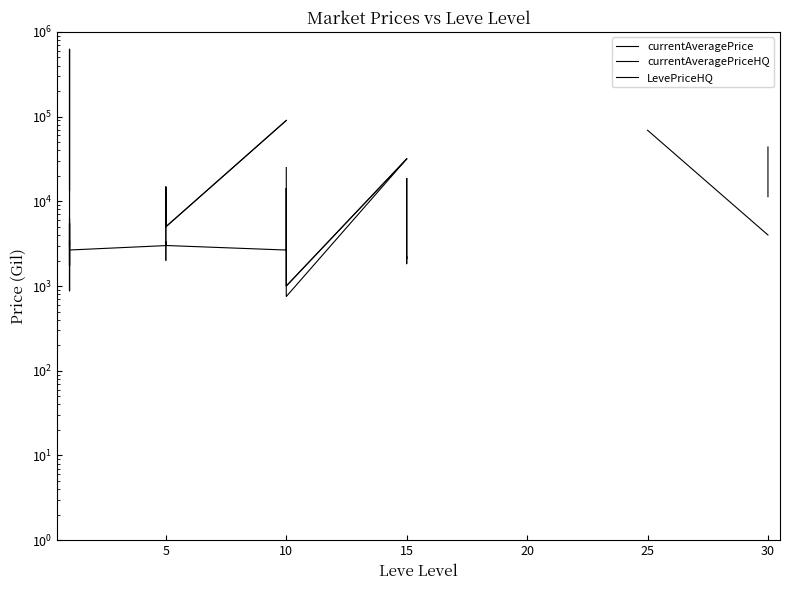

Between which two adjacent categories do currentAveragePriceHQ and currentAveragePrice first intersect?

5 and 10